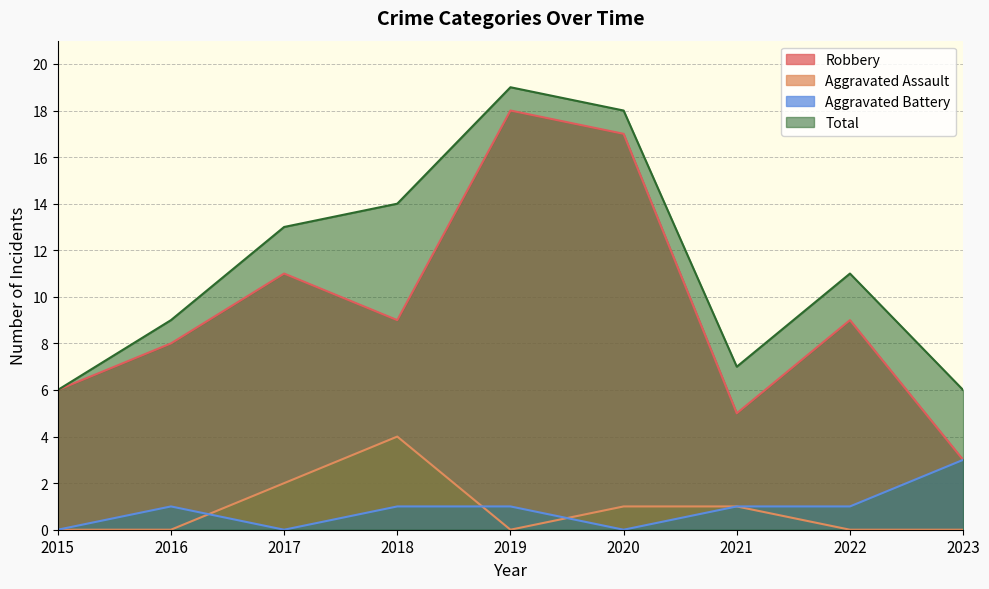

How many lines are shown in the chart?

4